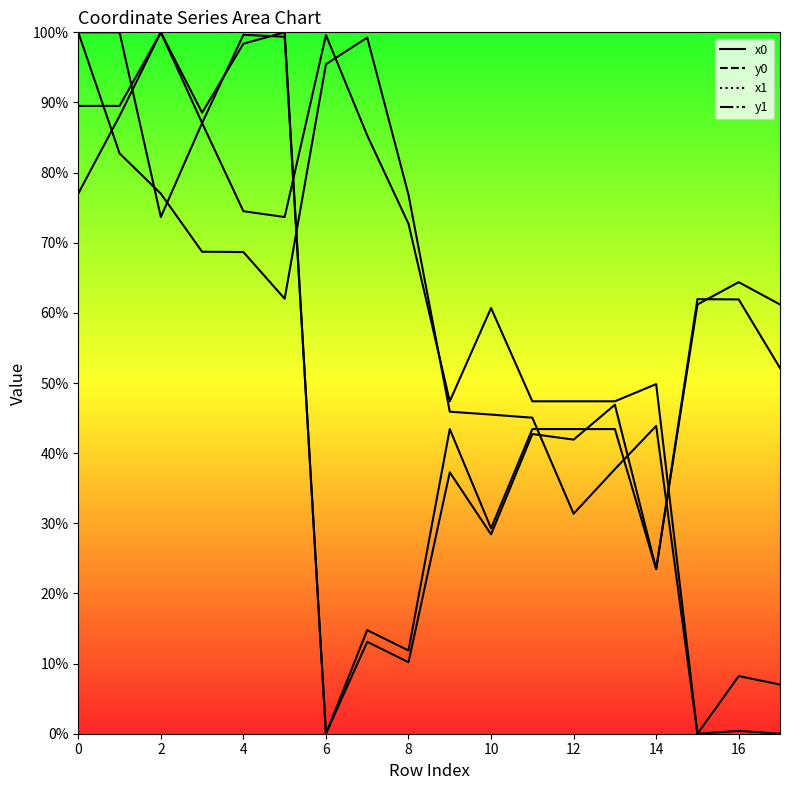

What are all the series names shown in the legend?

x0, y0, x1, y1